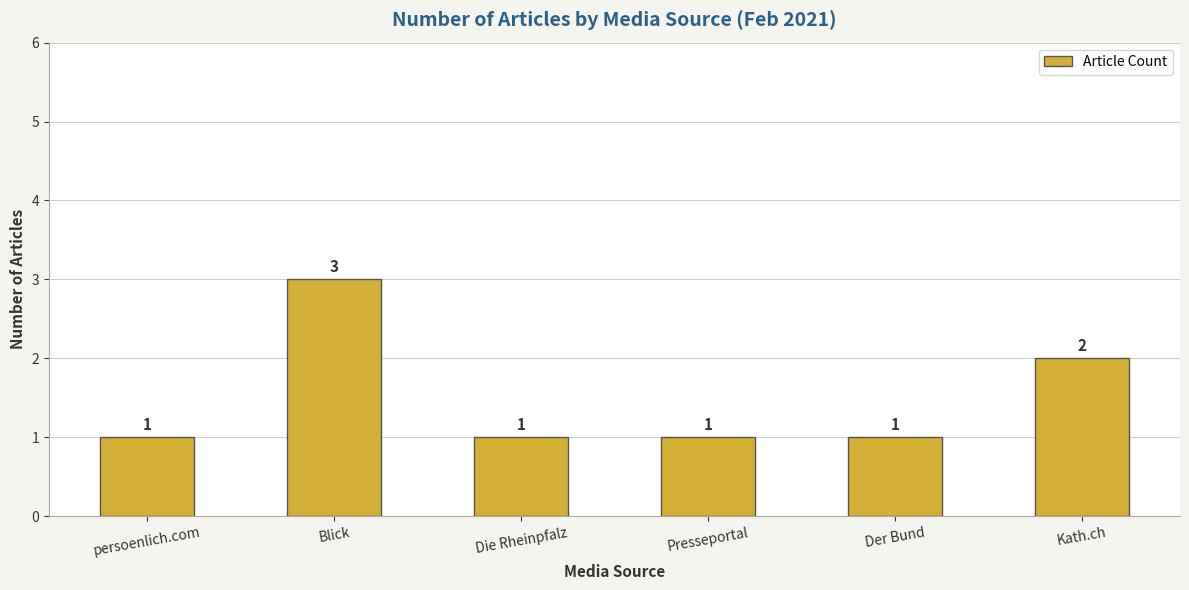

Reading right to left, extract all data points from this chart.

2	1	1	1	3	1